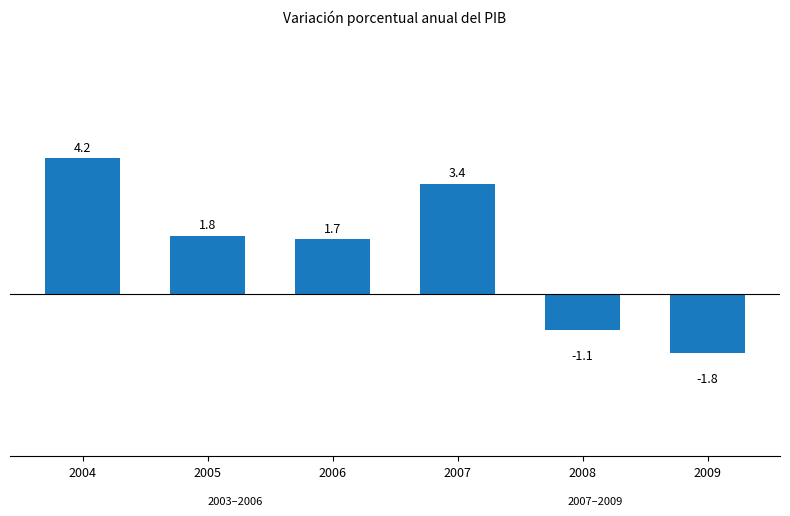

Does the chart contain stacked bars?

No